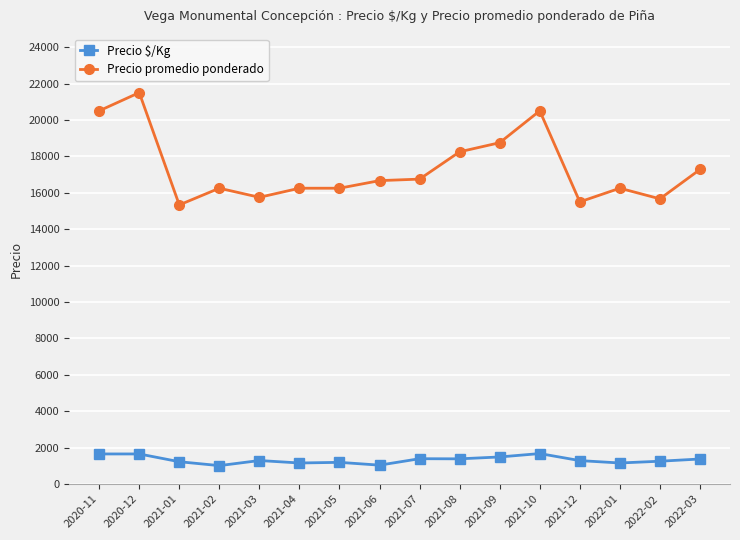

What is the average value of the Precio $/Kg series?

1331